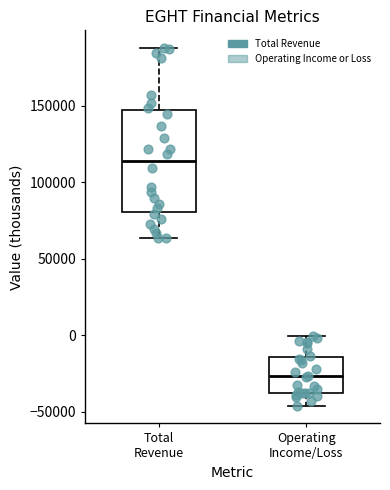

Reading left to right, transcribe this box plot: for each box, give where its median line is, the range the box spans, and where its two whiskers end, as read against the y-axis. The values are not printed on the chart, so give them approximately, as read against the axis.

Total Revenue: median 115000, box 80000 to 145000, whiskers 65000 to 190000
Operating Income/Loss: median -25000, box -40000 to -15000, whiskers -45000 to 0